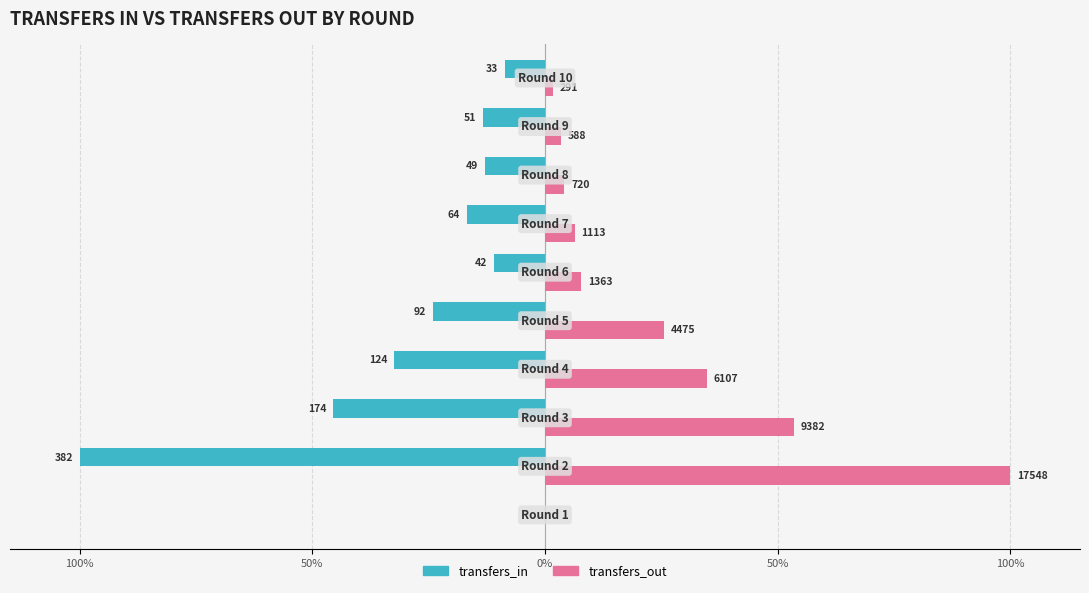

What are all the series names shown in the legend?

transfers_in, transfers_out